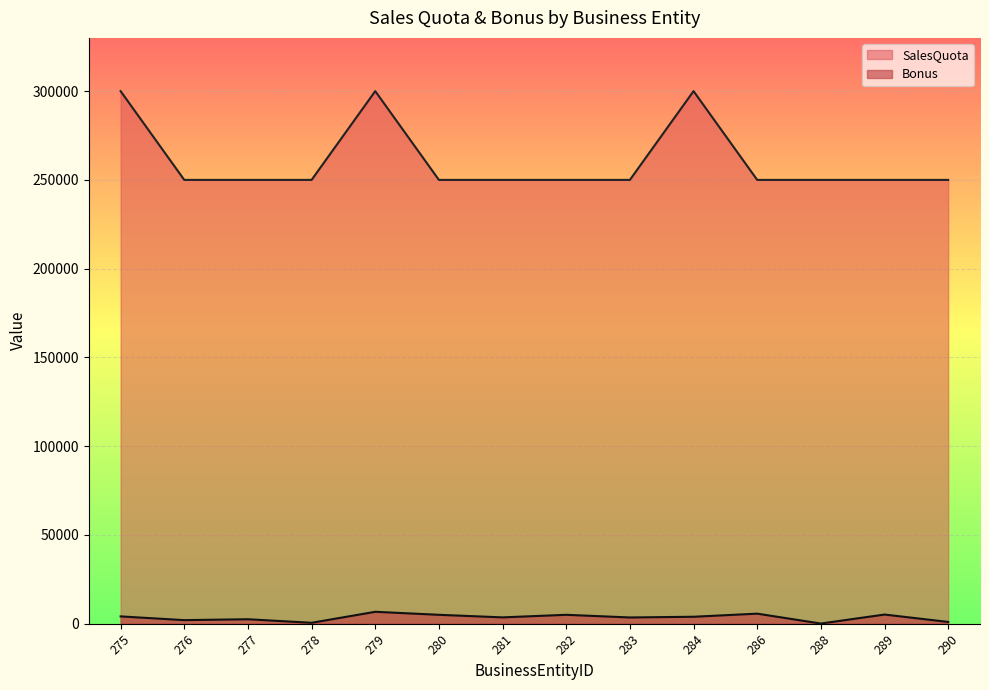

Which has a higher value, 289 or 279?

279